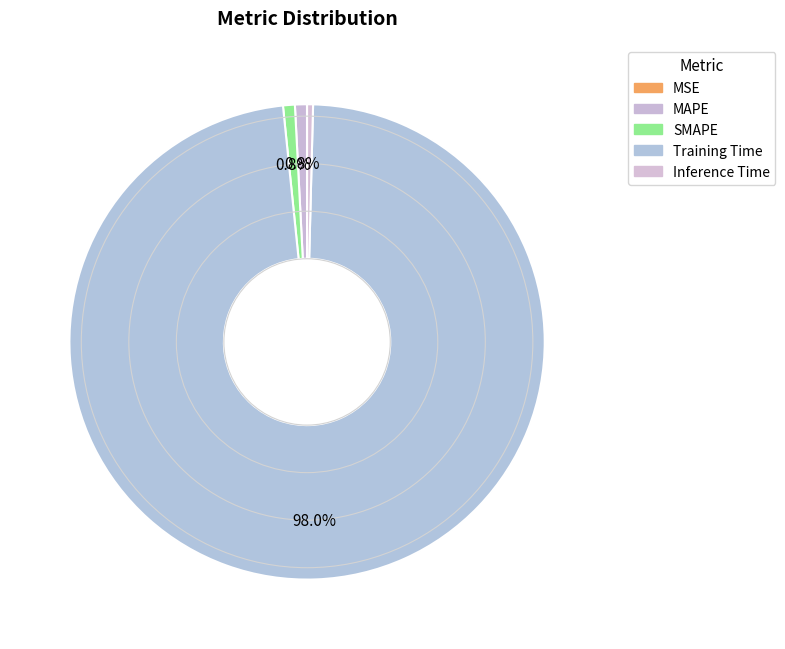

The Inference Time slice represents 12% of the pie. True or false?

False